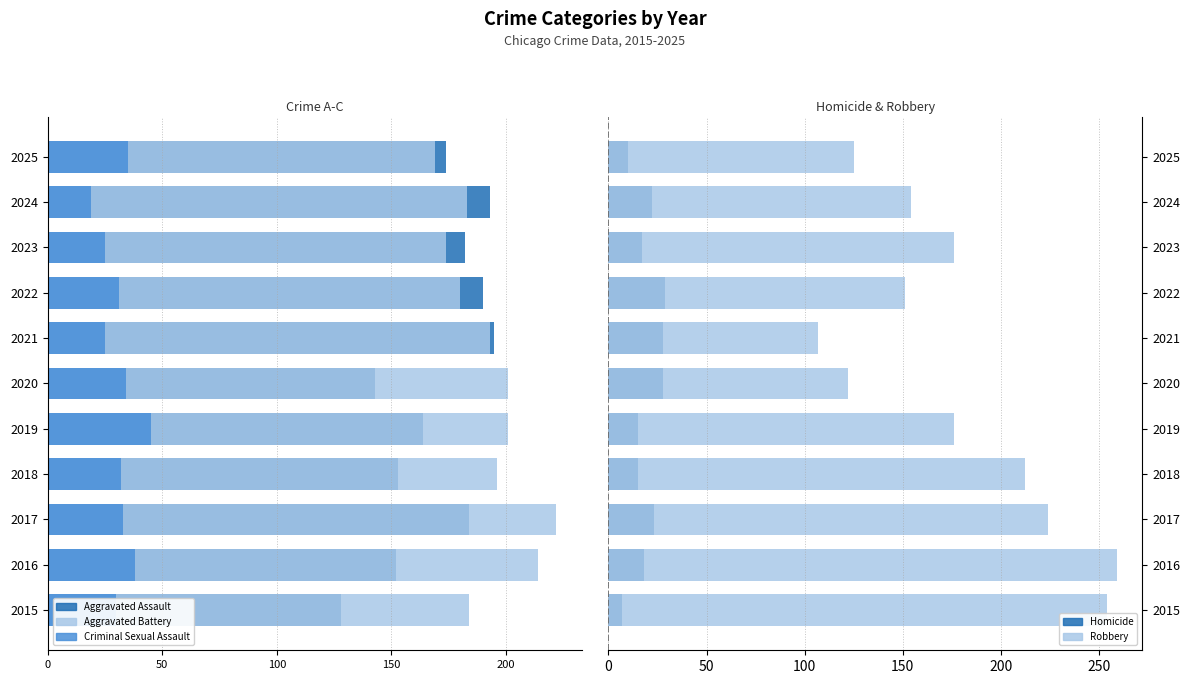

How many bars are there in total?

55